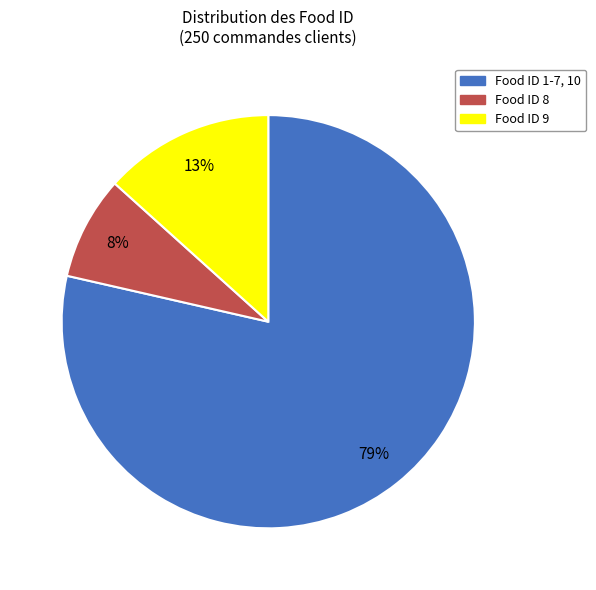

Does any single category account for the majority?

Yes